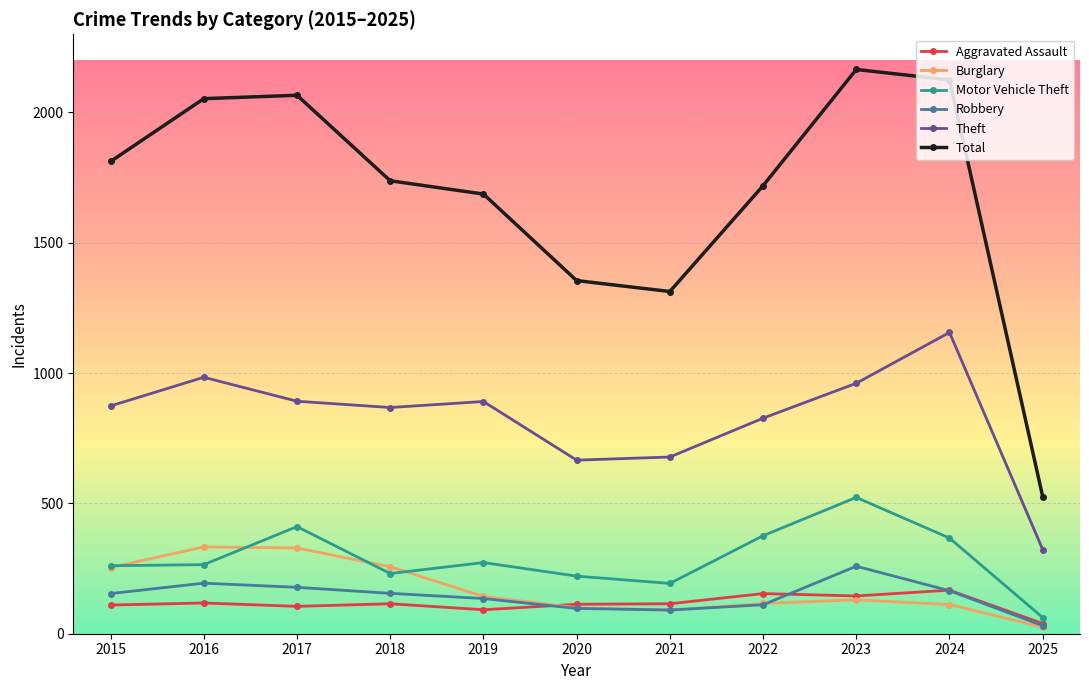

True or false: Burglary has a value of 100 at 2020.

True